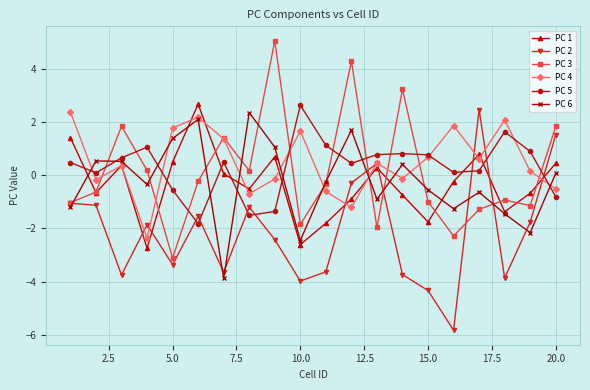

Which series ends up on top after the final intersection of PC 1 and PC 4?

PC 1